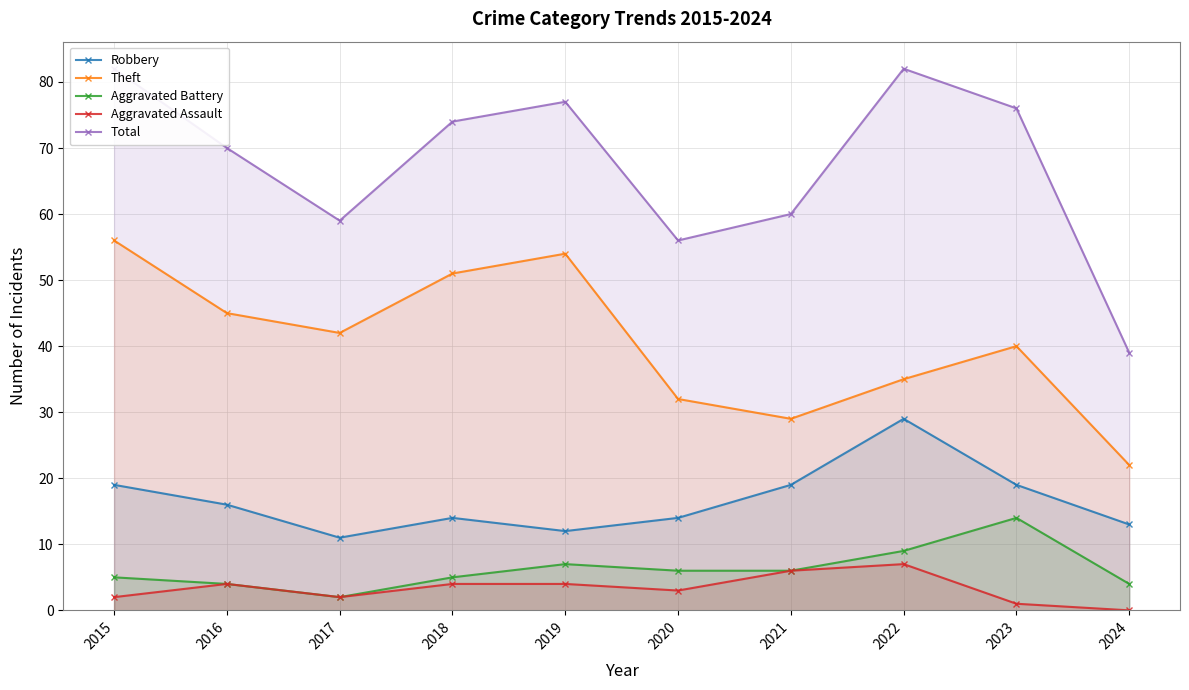

True or false: Robbery and Aggravated Battery intersect in this chart.

False